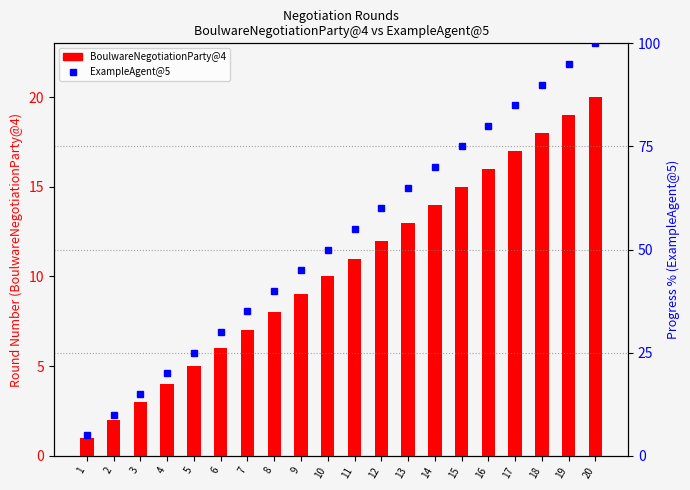

How many groups of bars are there?

20